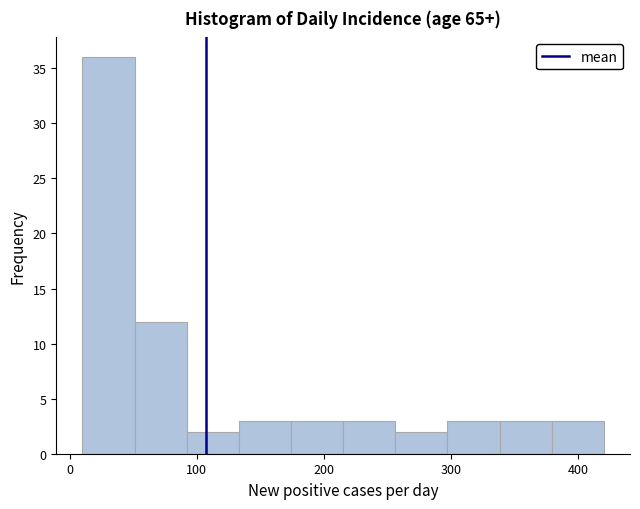

Over which range of the x-axis is the bar tallest?

10 to 51